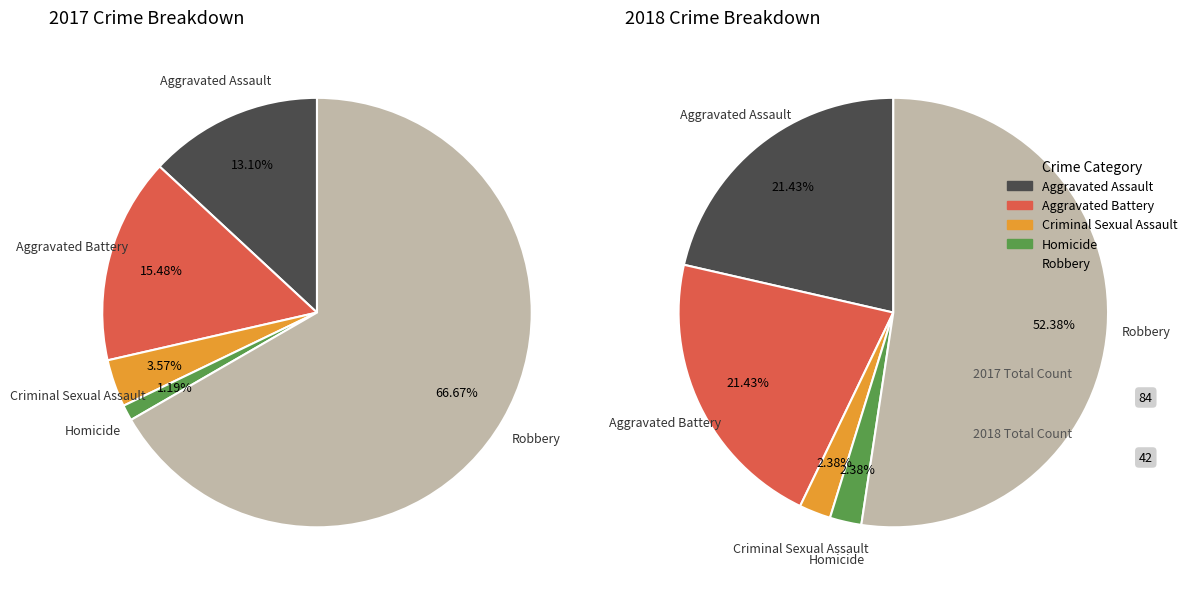

Is the sum of Aggravated Assault and Robbery greater than half?

Yes